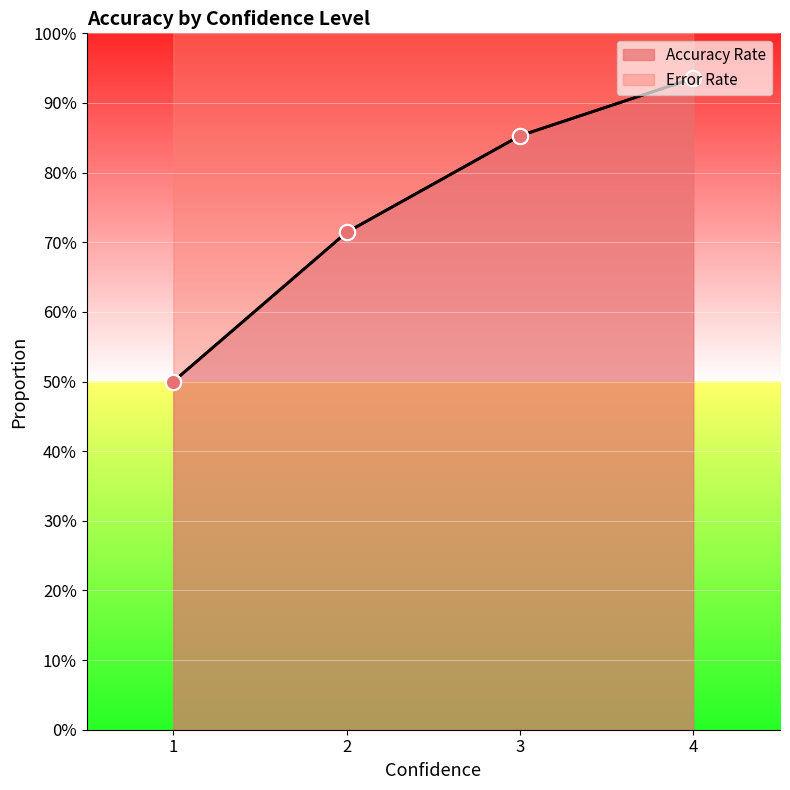

Is the value of Error Rate at 1 greater than the value of Accuracy Rate at 2?

No